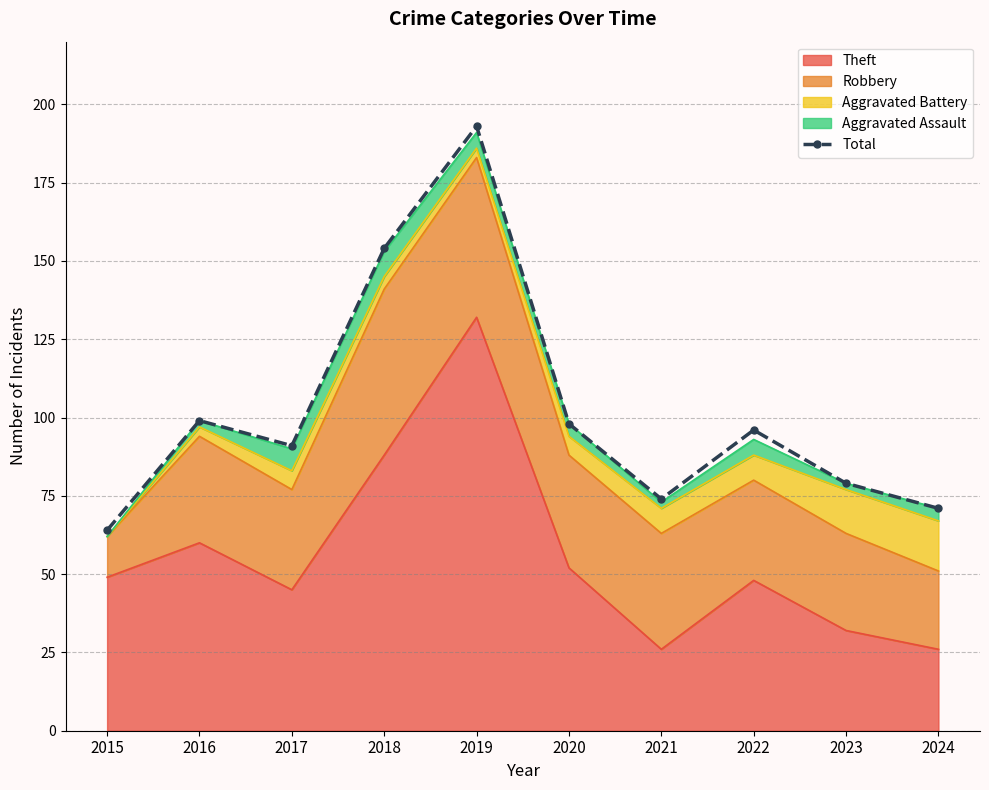

Where is the data nearest to the value 128?

2018